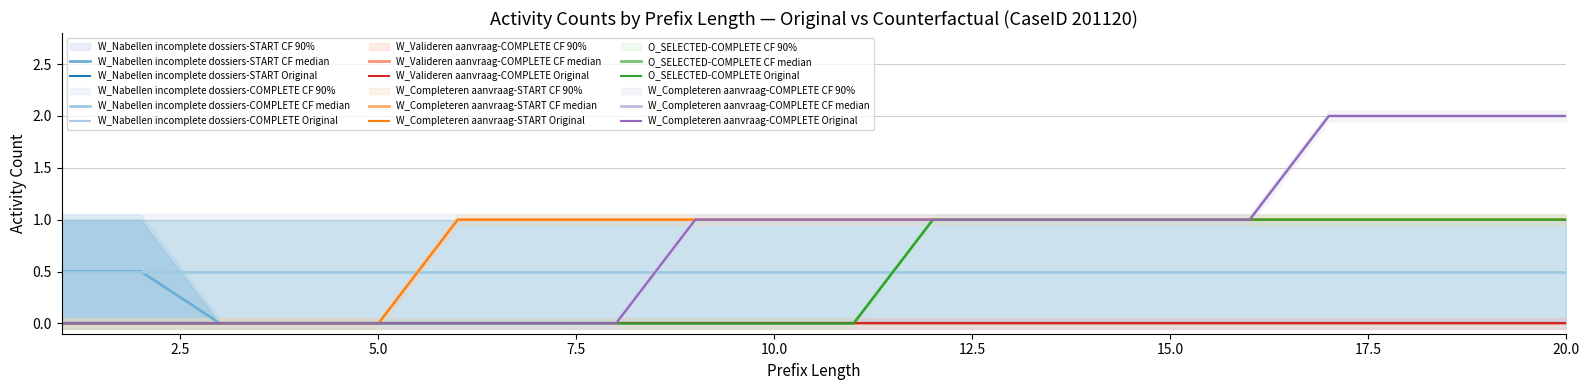

True or false: W_Nabellen incomplete dossiers-START and W_Completeren aanvraag-START cross at least once.

False